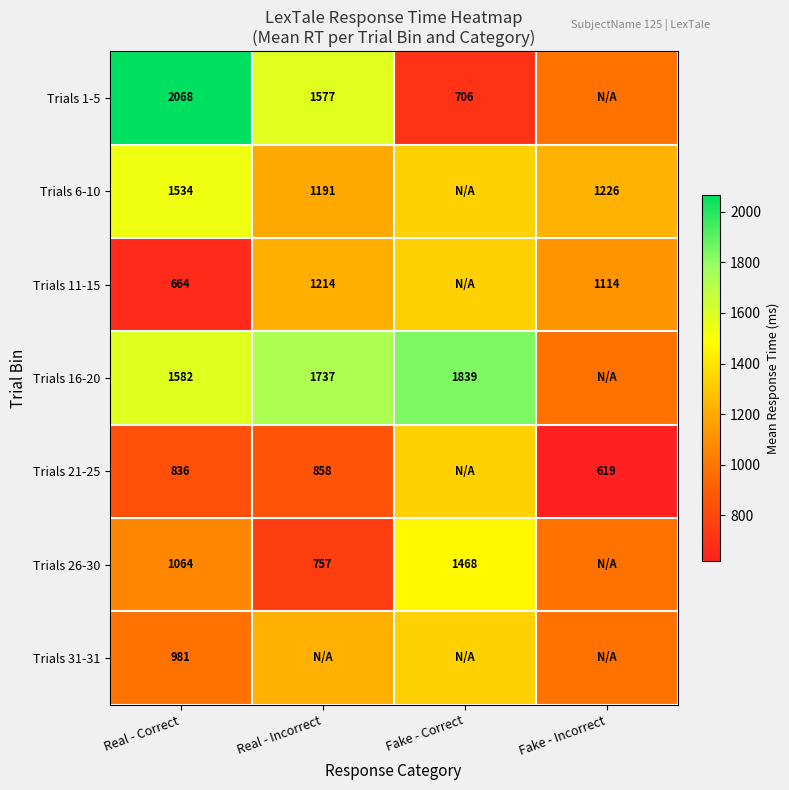

Where is Trials 1-5 nearest to the value 1386?

Real - Incorrect